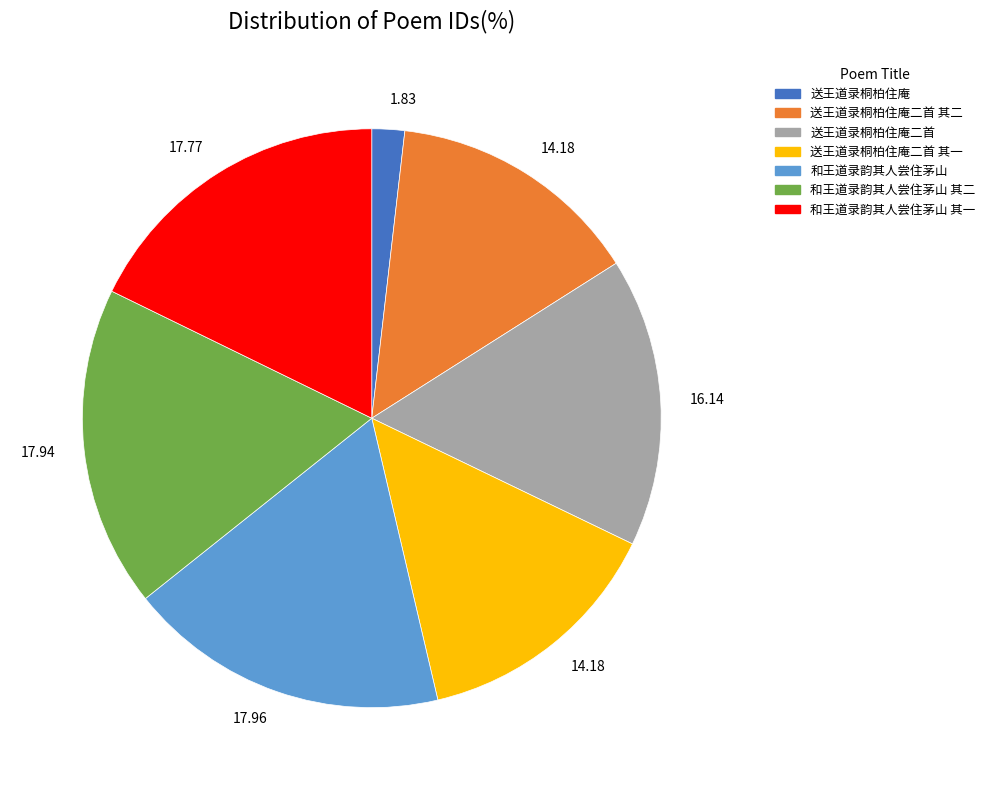

Between 送王道录桐柏住庵二首 其二 and 和王道录韵其人尝住茅山 其一, which is larger?

和王道录韵其人尝住茅山 其一